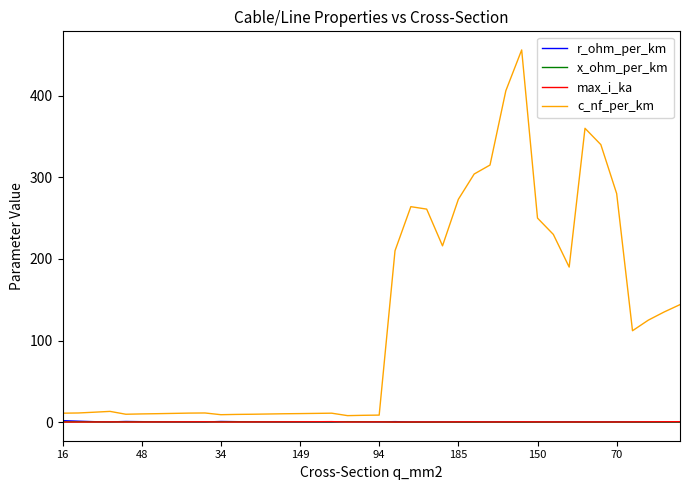

Which series has the largest range (max minus min)?

c_nf_per_km